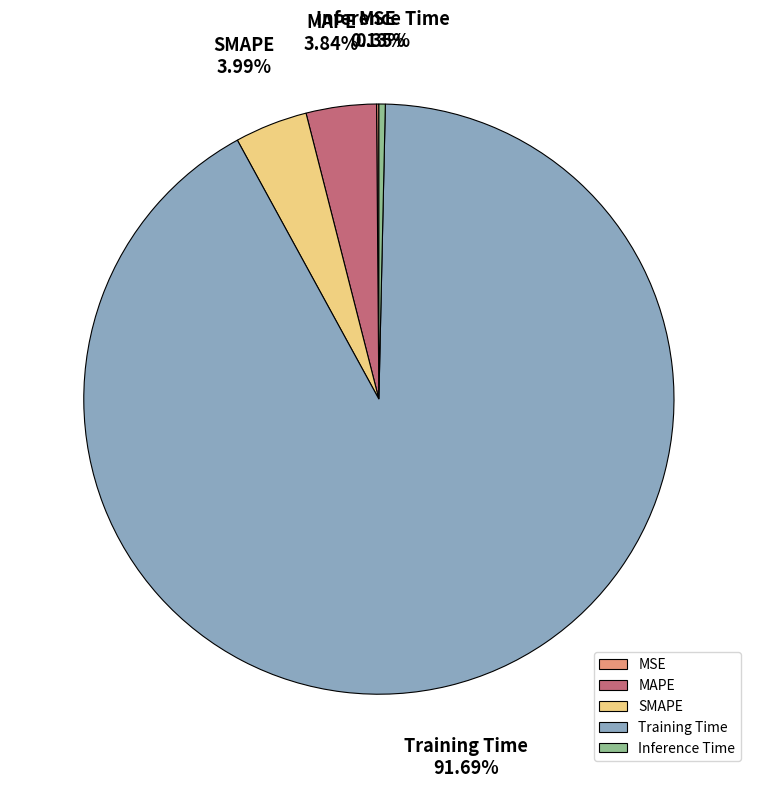

What portion of the pie excludes Inference Time?

99.7%